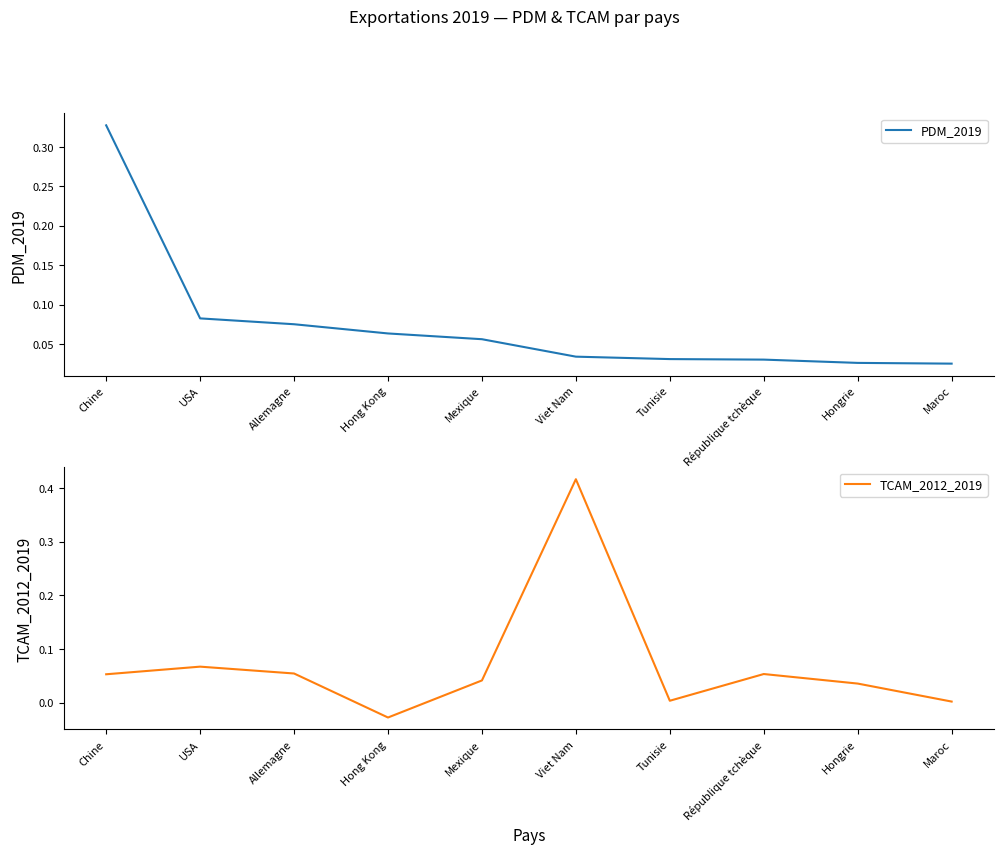

Reading left to right, what are all the values shown in this chart?

PDM_2019: 0.3	0.1	0.1	0.1	0.1	0.0	0.0	0.0	0.0	0.0
TCAM_2012_2019: 0.1	0.1	0.1	-0.0	0.0	0.4	0.0	0.1	0.0	0.0